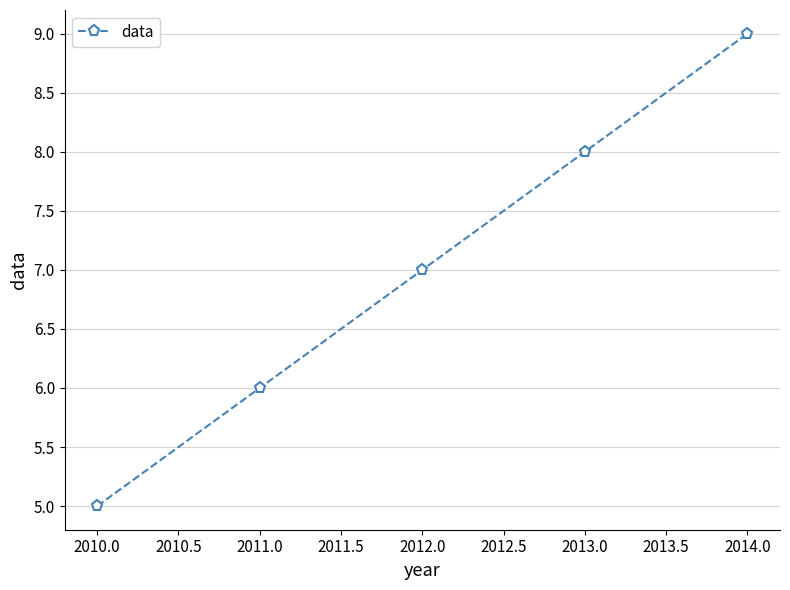

Is it true that the value at 2010.0 is 5?

True